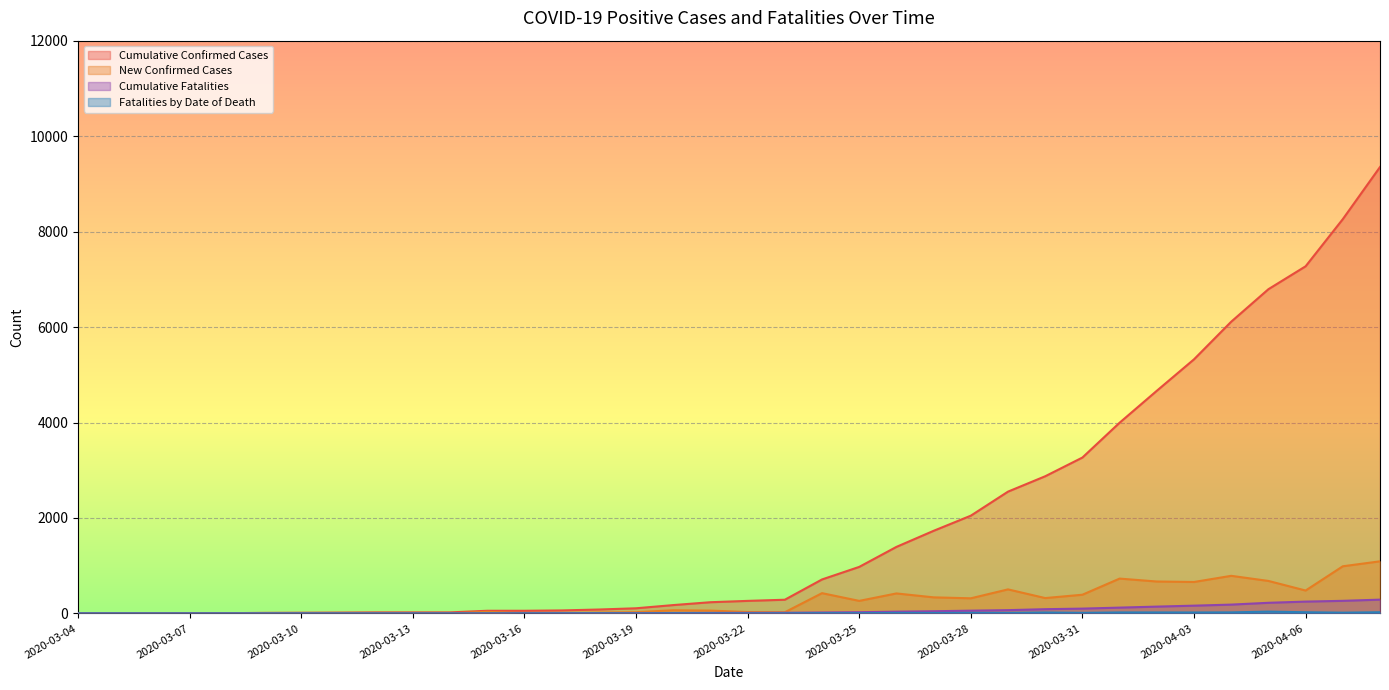

The value of Fatalities by Date of Death at 2020-03-26 is 11. True or false?

True